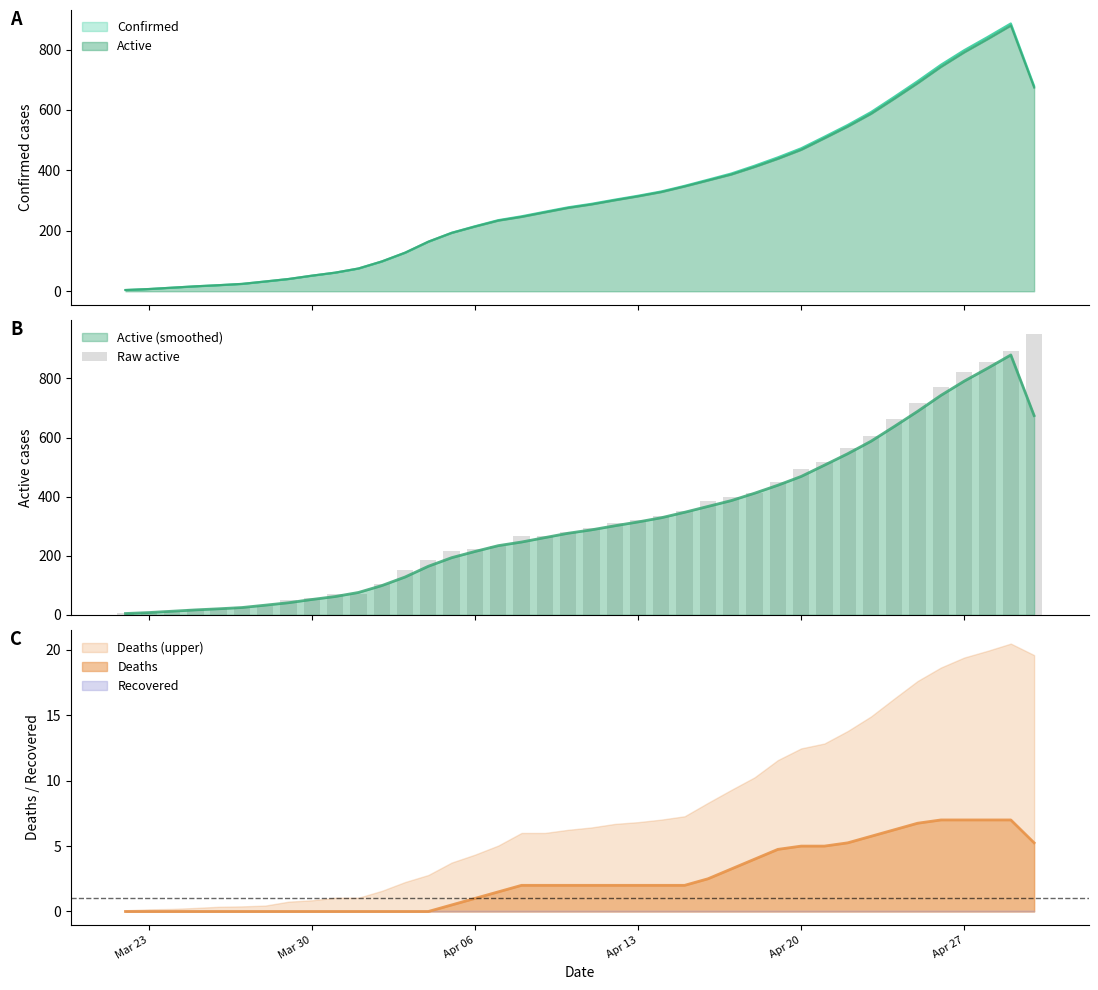

What is the highest value of the Deaths series?

7.0